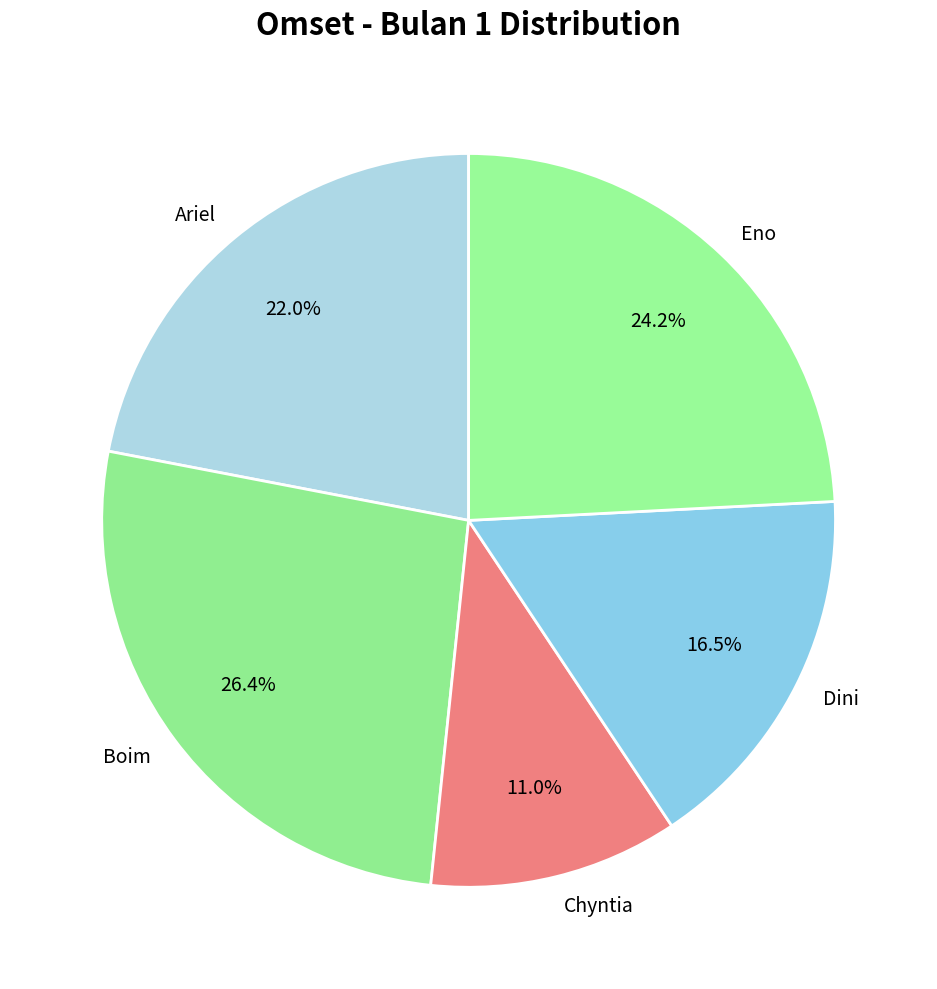

Is there any slice that represents more than half of the pie?

No